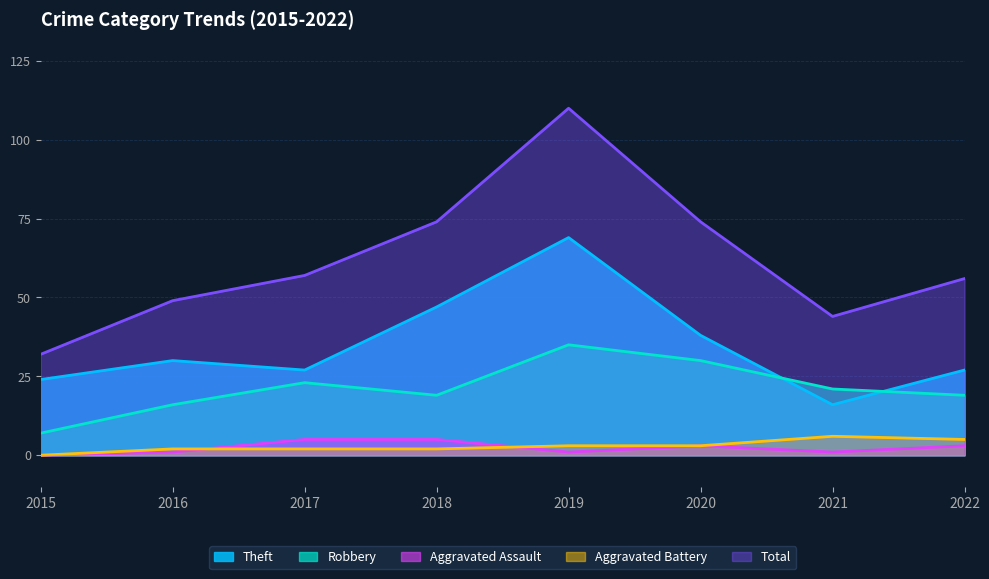

True or false: Total has more than 2 points higher than both neighbors.

False